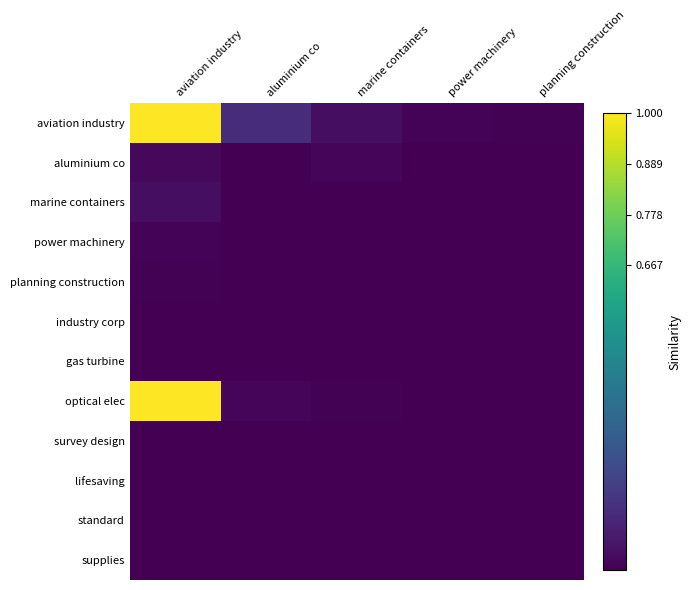

List the series in order of their peak value, highest first.

aviation industry, optical elec, marine containers, aluminium co, power machinery, planning construction, industry corp, gas turbine, survey design, standard, lifesaving, supplies